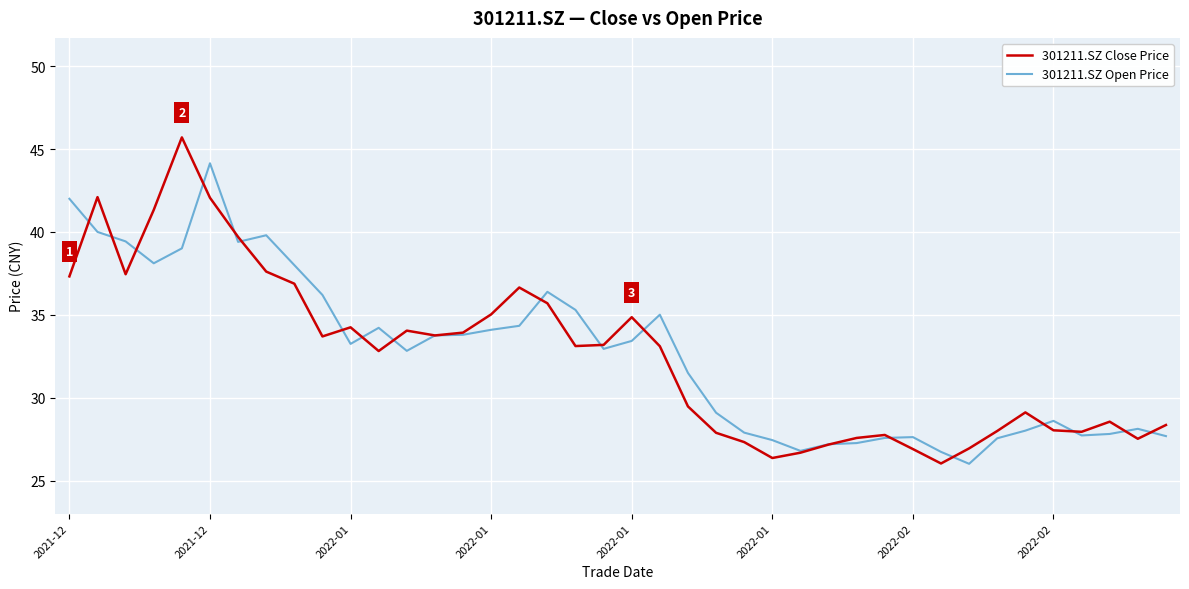

What is the maximum value for 301211.SZ Close Price?

45.7